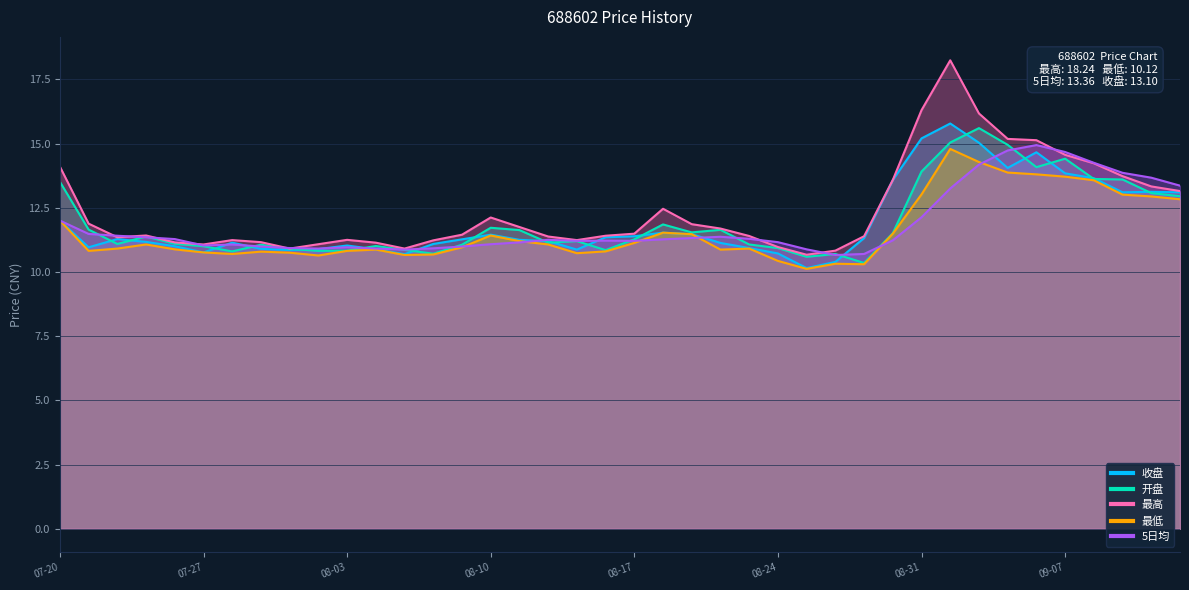

After their last crossing, which series has the higher values: 最高 or 5日均?

5日均